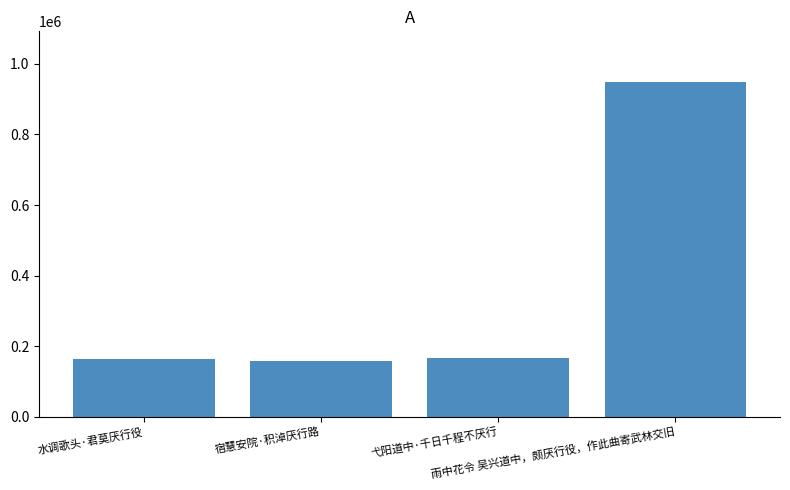

What is the maximum value shown in the chart?

949931